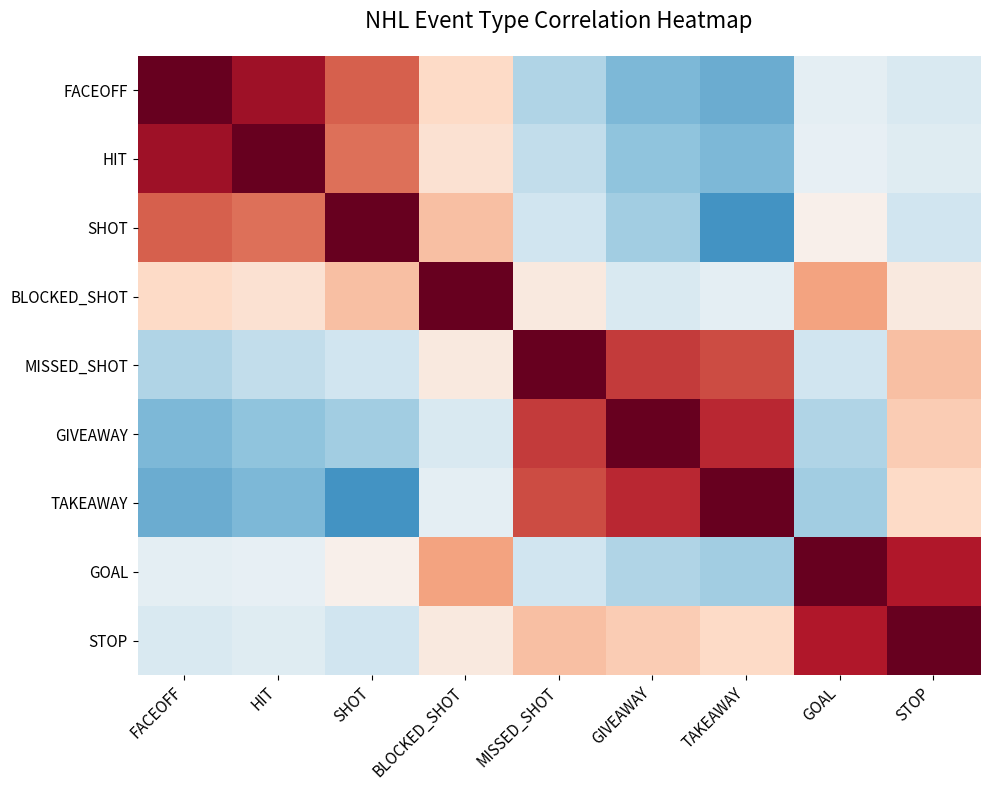

What is the minimum value shown in the chart?

-0.6